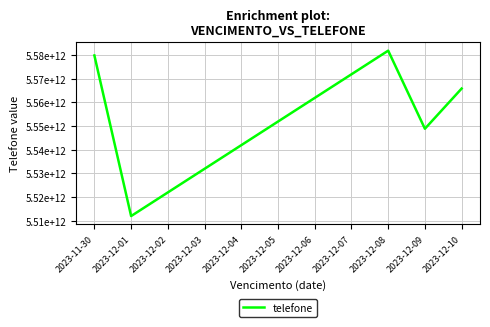

What is the ratio of the value at 2023-12-03 to the value at 2023-12-05?

1.0